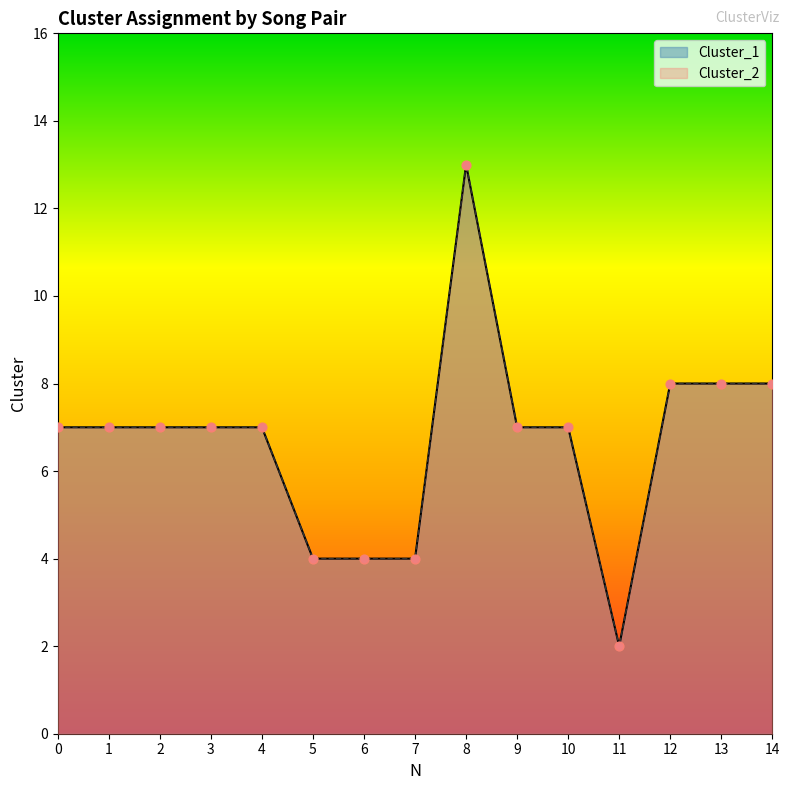

Which series reaches the maximum Y coordinate?

Cluster_1